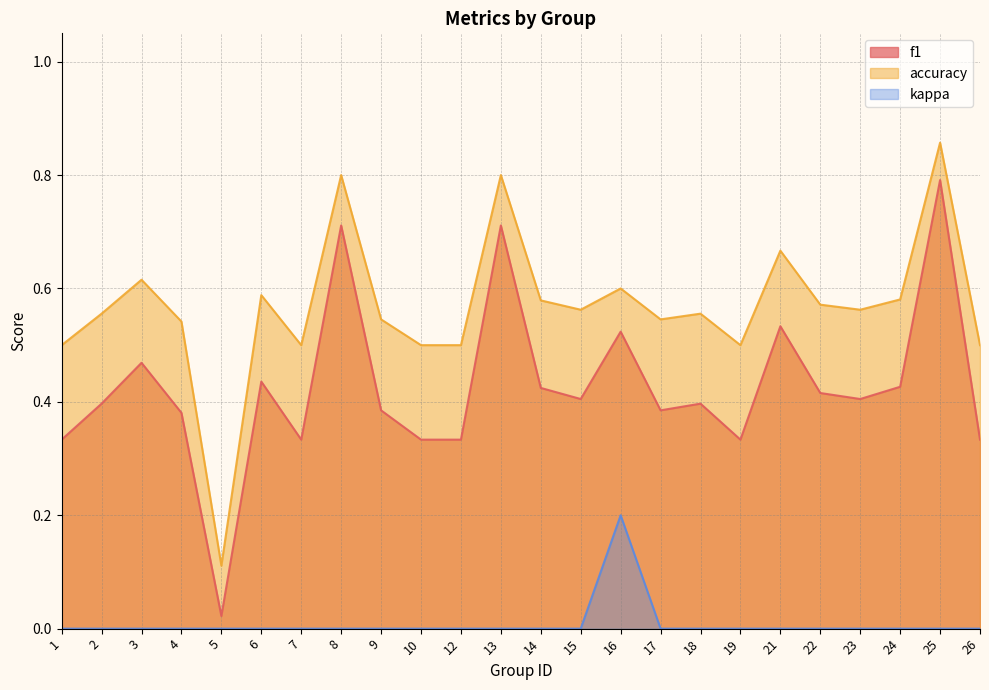

Where is the first local minimum for f1?

5